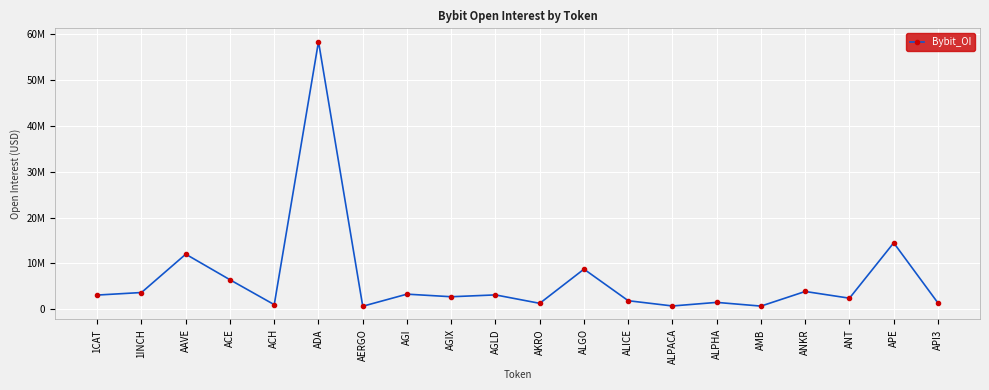

What is the change in value from ADA to AERGO?

-57701466